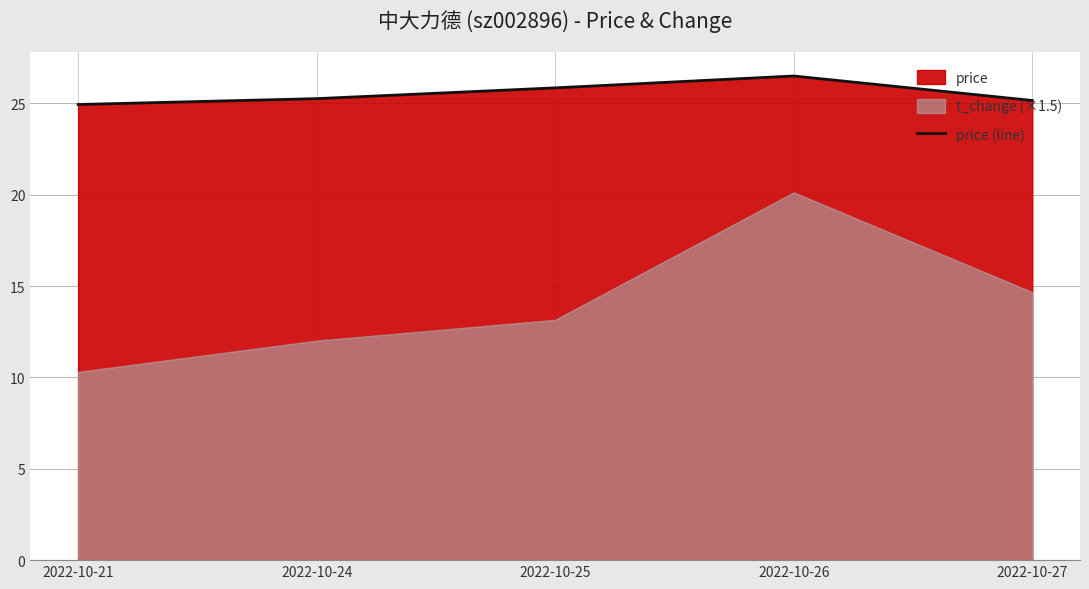

What is the value of the 3rd point from the left?

25.9